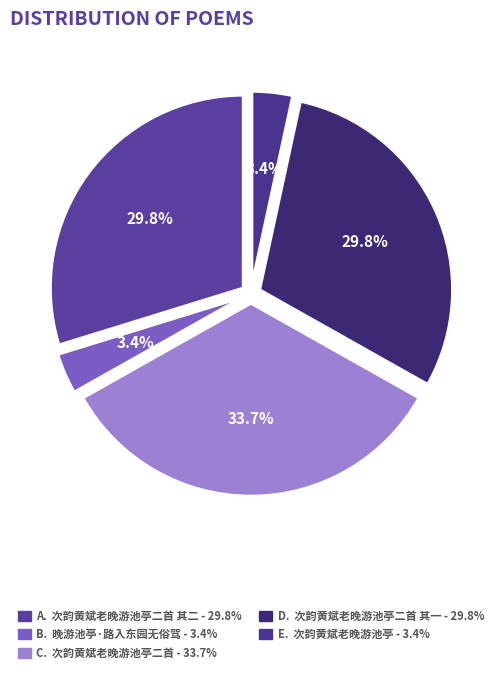

How many segments does this pie chart have?

5